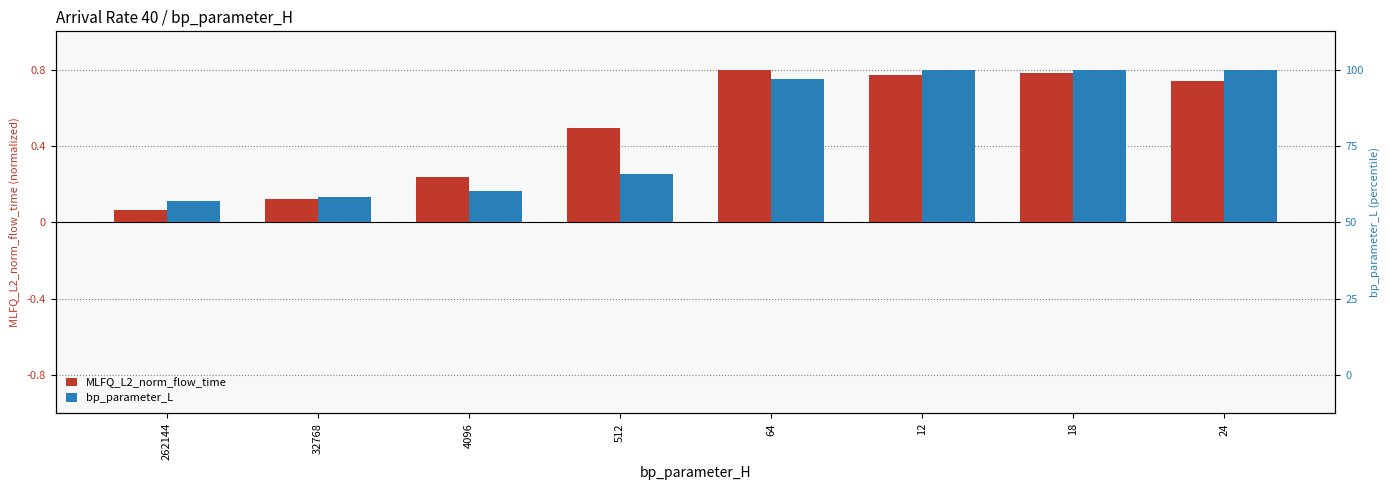

Is the value of bp_parameter_L at 24 greater than the value of MLFQ_L2_norm_flow_time at 12?

Yes